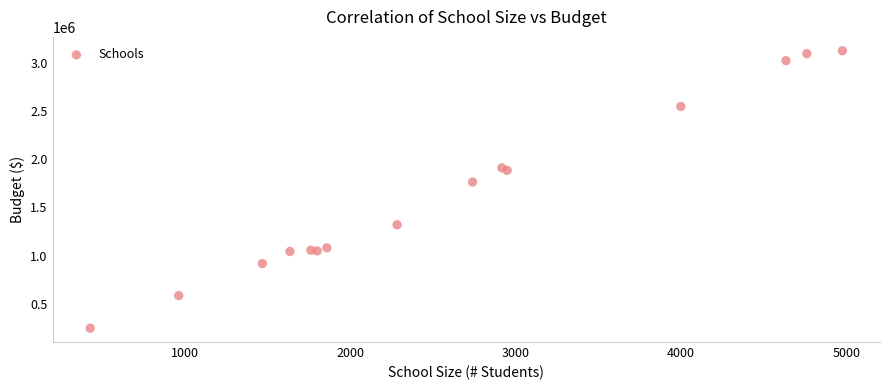

What Y value in the scatter plot is closest to 1686507?

1763916